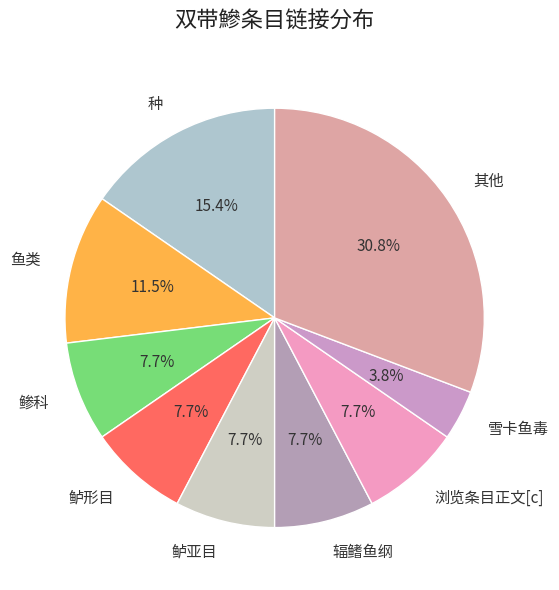

What is the largest slice in the pie chart?

其他